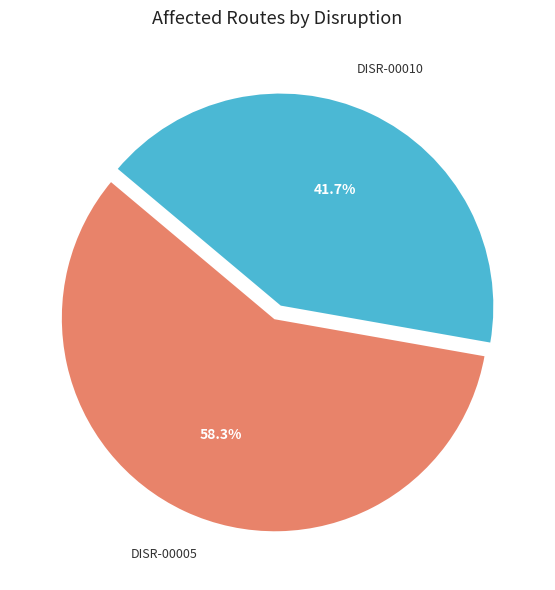

Which slice is the smallest?

DISR-00010